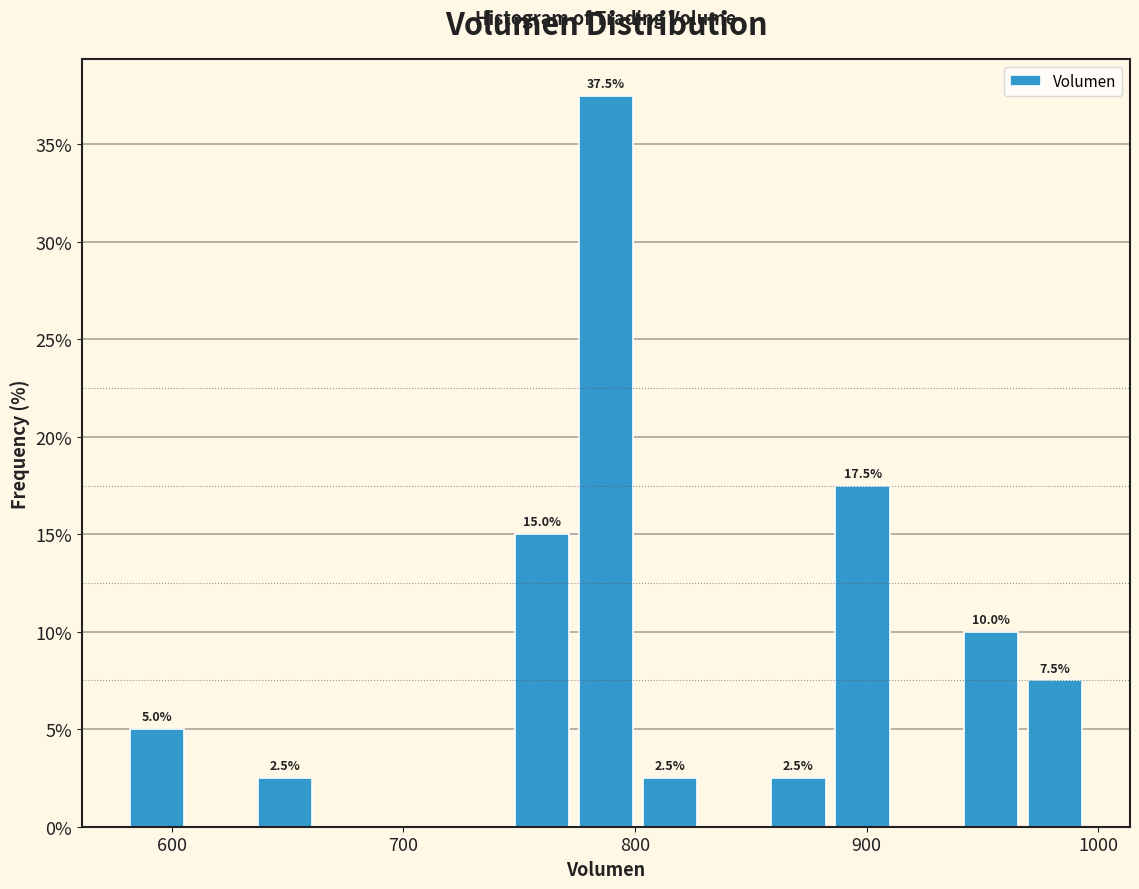

Around what value on the x-axis is the tallest bar? Give the approximate position of its centre, as read against the axis.

790